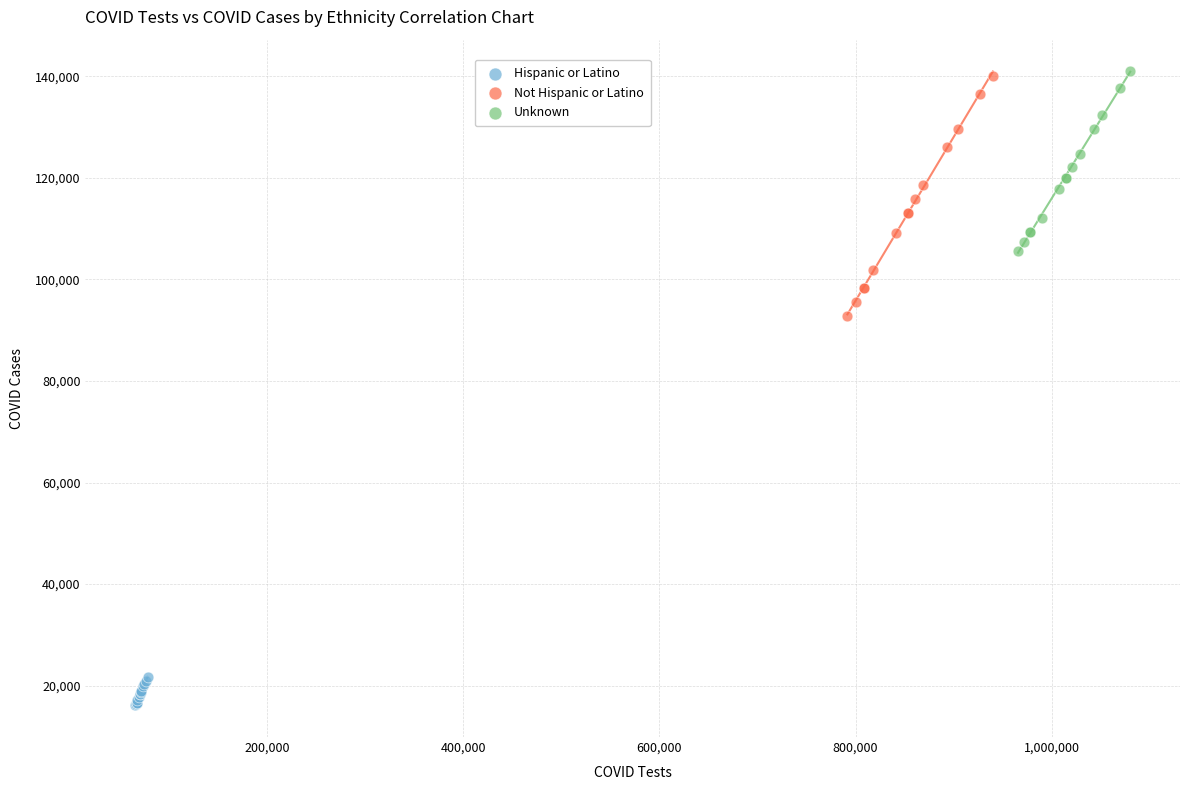

Which series has the widest spread of Y values?

Not Hispanic or Latino